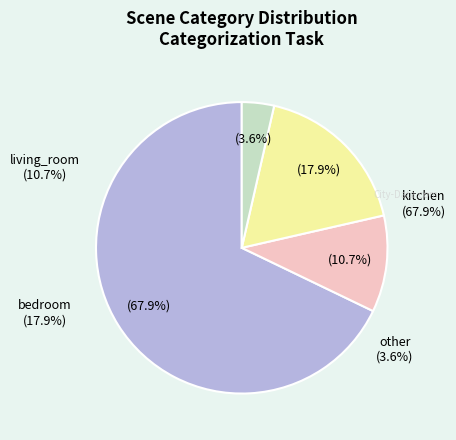

Between other and kitchen, which is larger?

kitchen